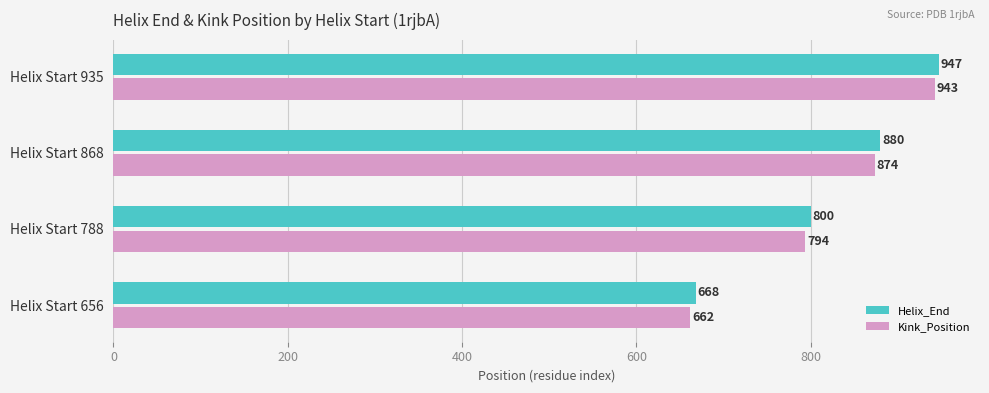

Rank the series at Helix Start 868 from highest to lowest value.

Helix_End, Kink_Position